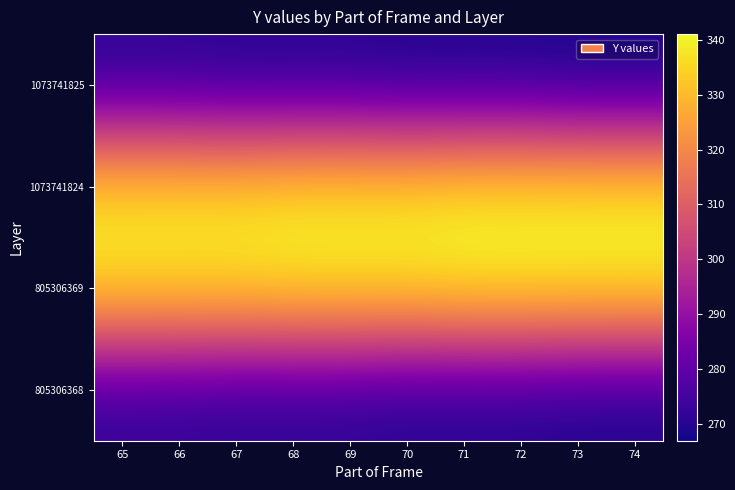

At how many categories does at least one series exceed 267?

10